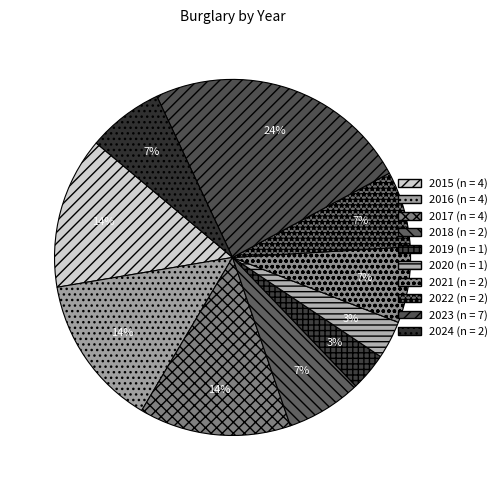

What is the ratio of the value at 2020 to the value at 2016?

0.2